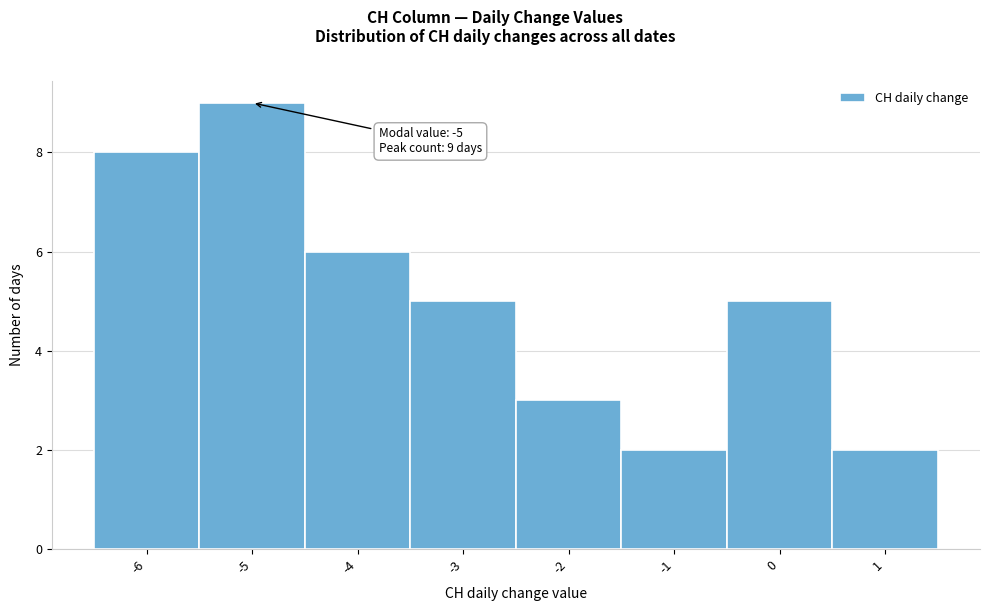

Over which range of the x-axis is the bar tallest?

-5.5 to -4.5